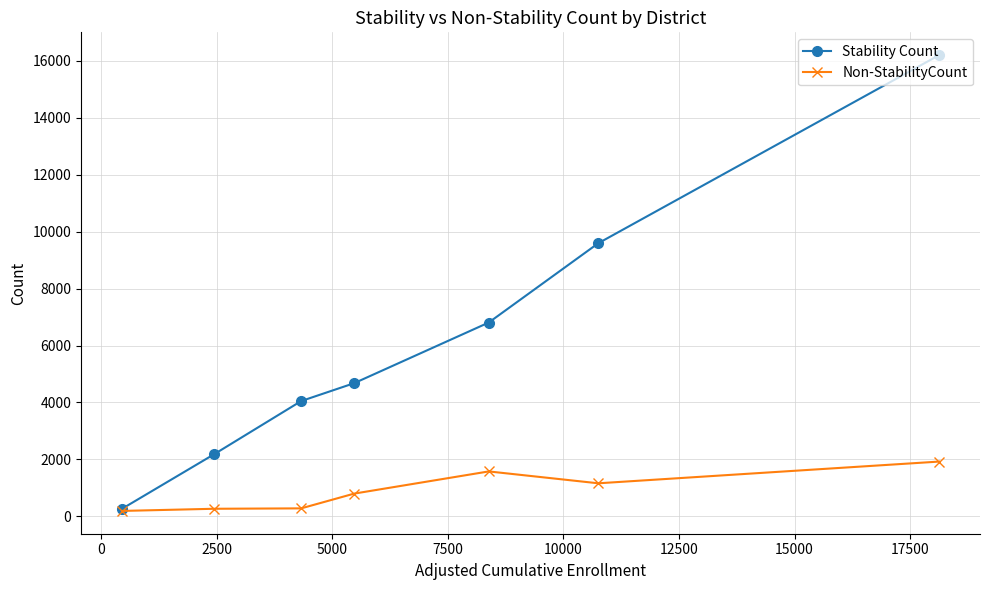

What is the average value of the Stability Count series?

6254